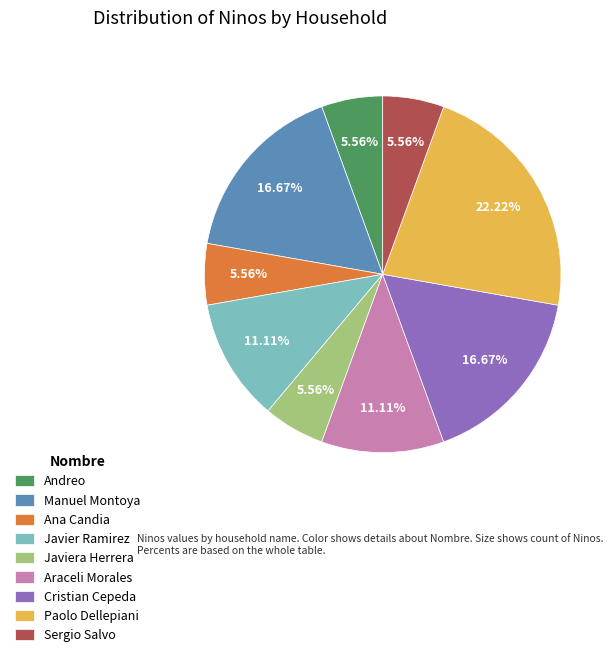

To the nearest percent, what portion does Sergio Salvo represent?

6%